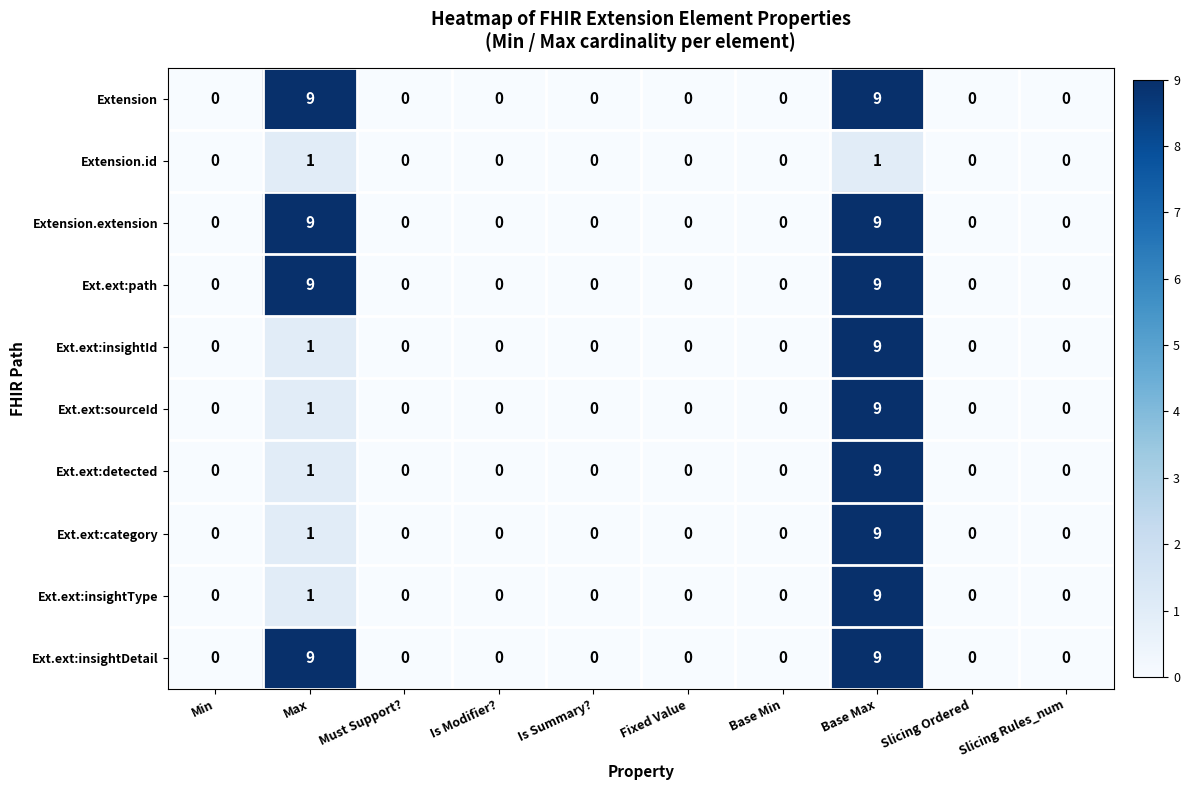

What is the sum of all Extension.extension values?

18